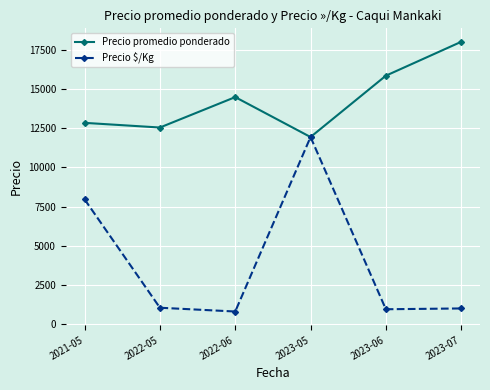

What is the sum of the Precio promedio ponderado values at 2022-05 and 2022-06?

27010.5